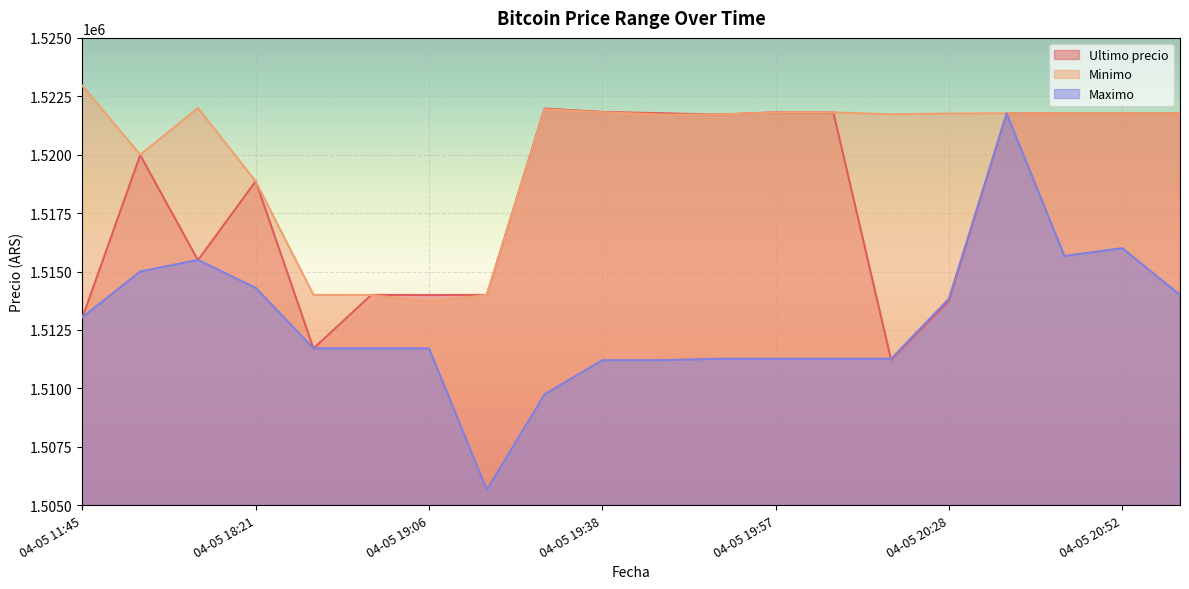

How many data points in Minimo are less than 1521768?

10